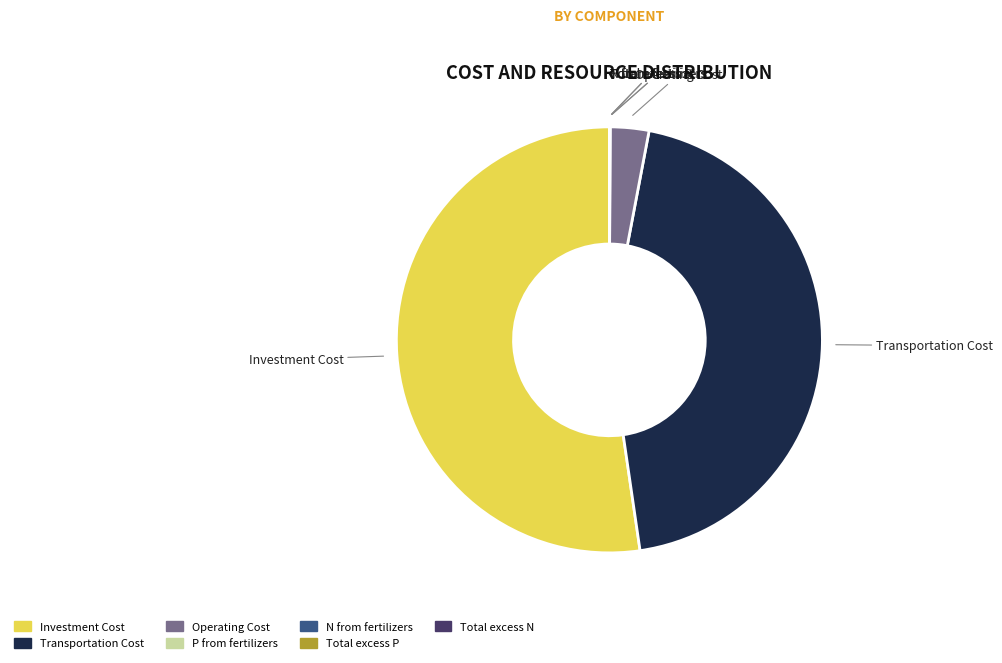

Which slice is the largest?

Investment Cost